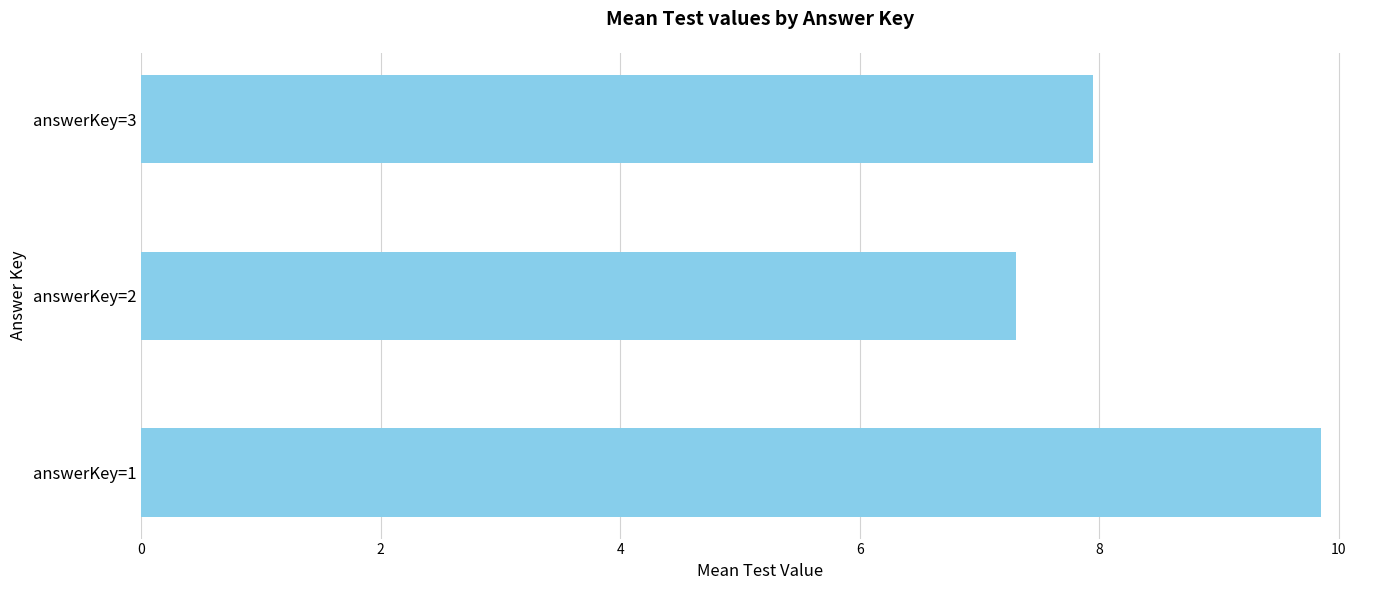

The value at answerKey=3 is 4.1. True or false?

False